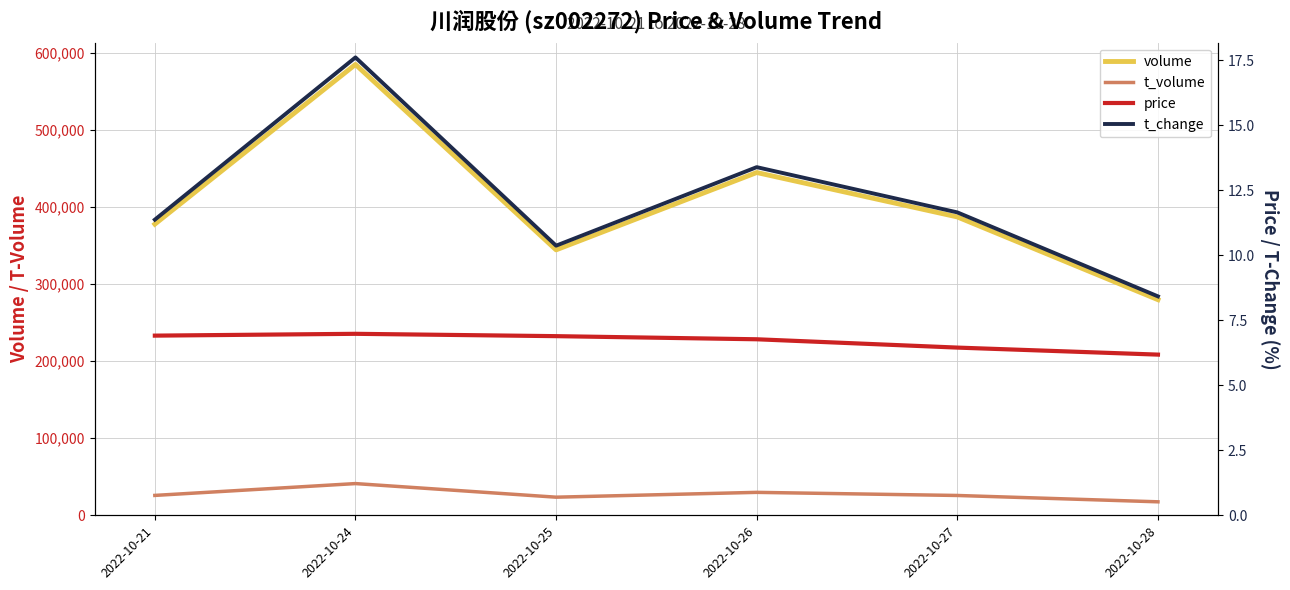

At which label is price closest to 6?

2022-10-28